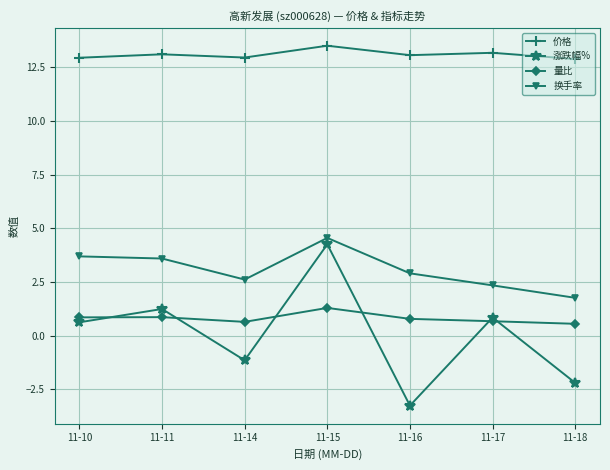

What is the value of the 涨跌幅% point at the 6th from the left?

0.8